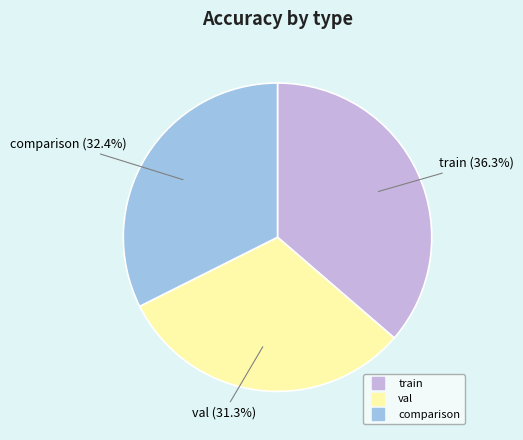

Does any single category account for the majority?

No